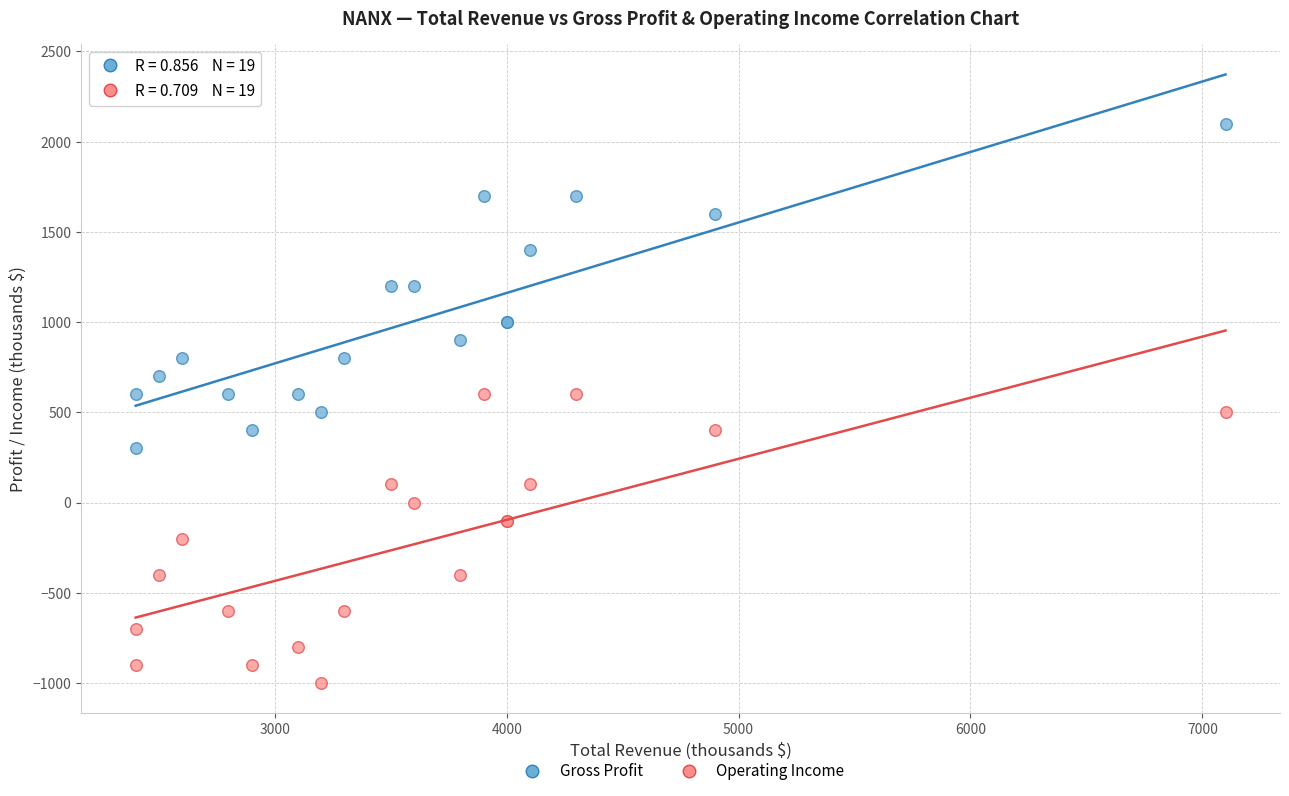

What is the X range (max minus min) for the scatter plot?

4700